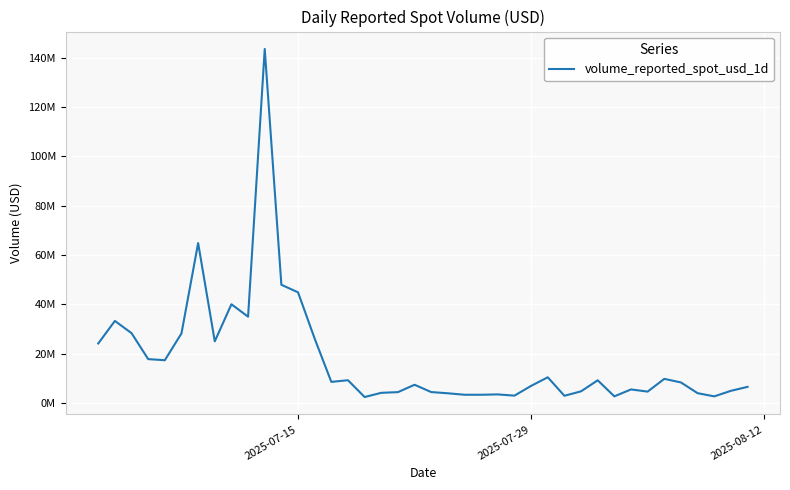

Is this an area chart (filled region under the line)?

No